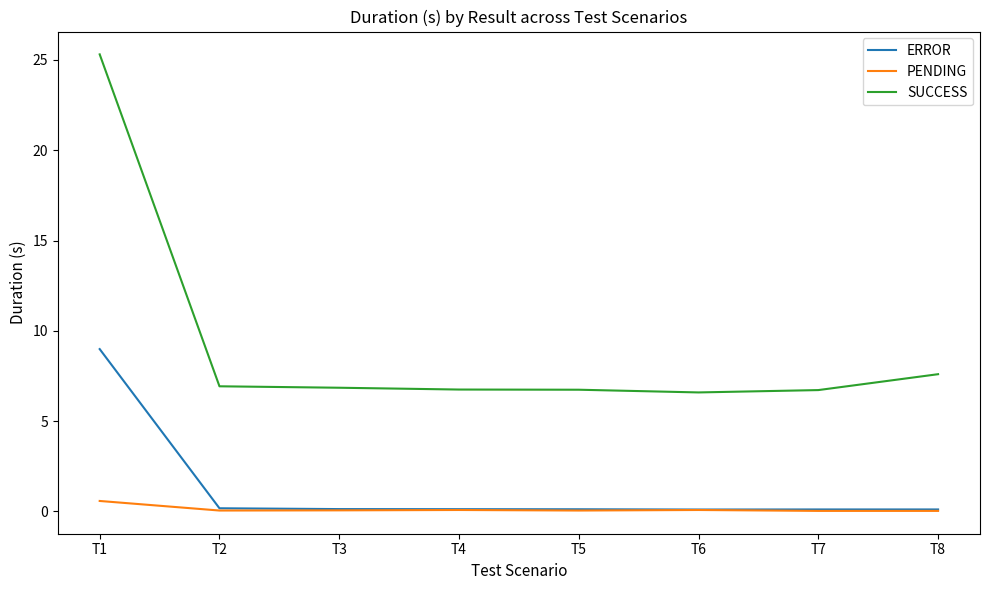

At which category is the sum across all series the highest?

T1